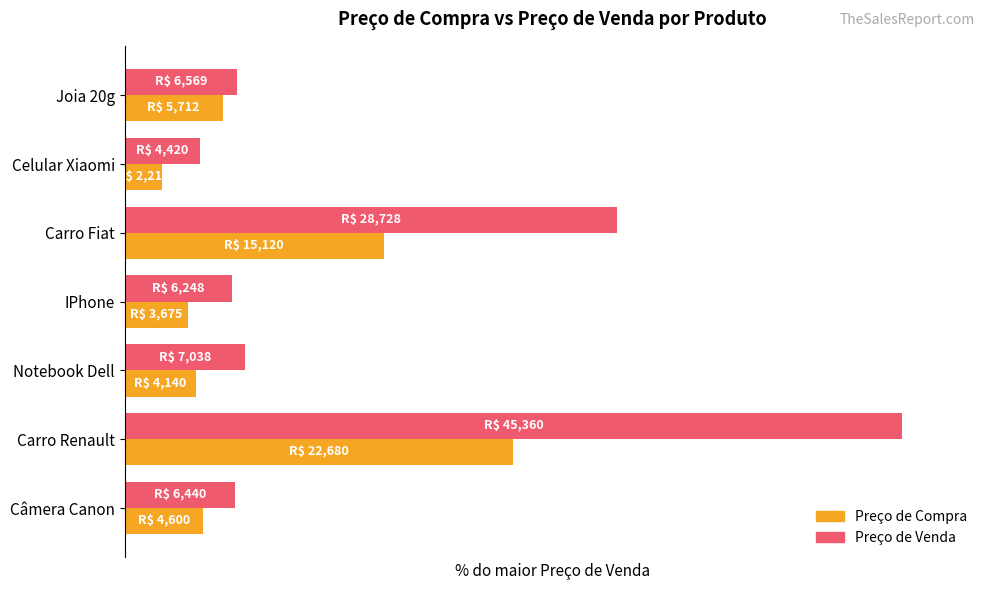

At which category is the sum across all series the highest?

Carro Renault